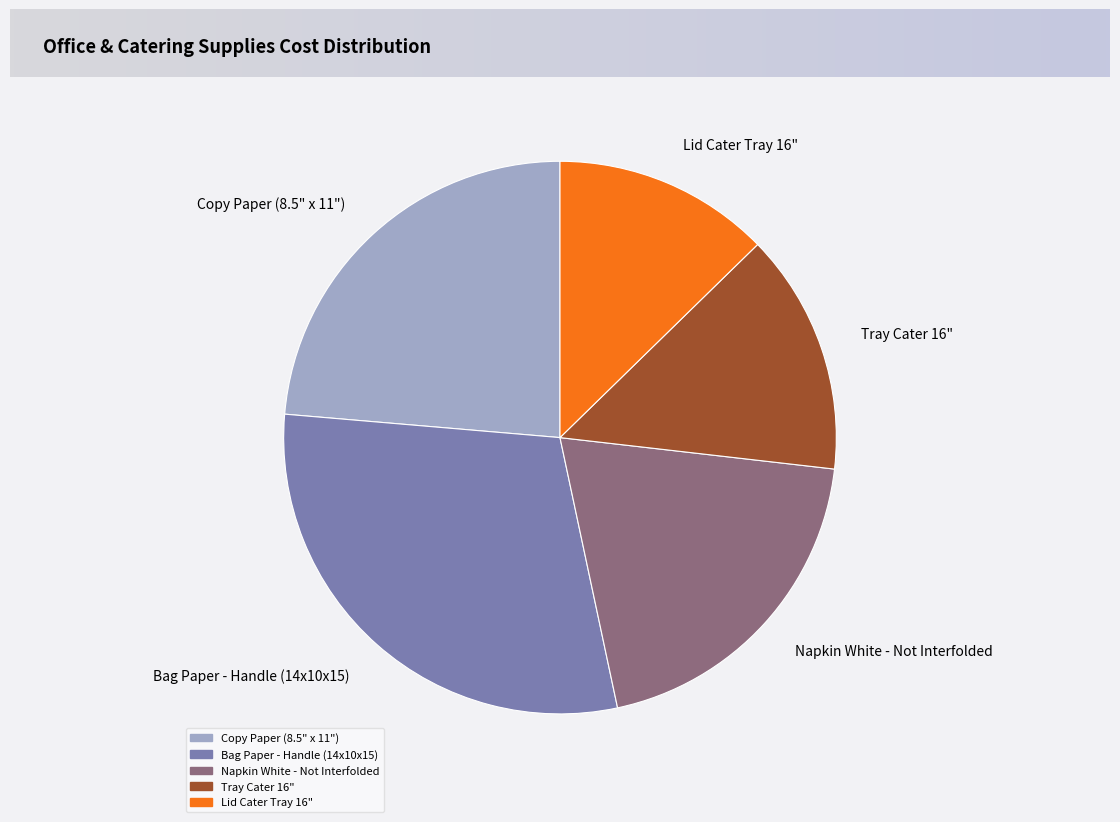

Which category has the biggest portion of the pie?

Bag Paper - Handle (14x10x15)